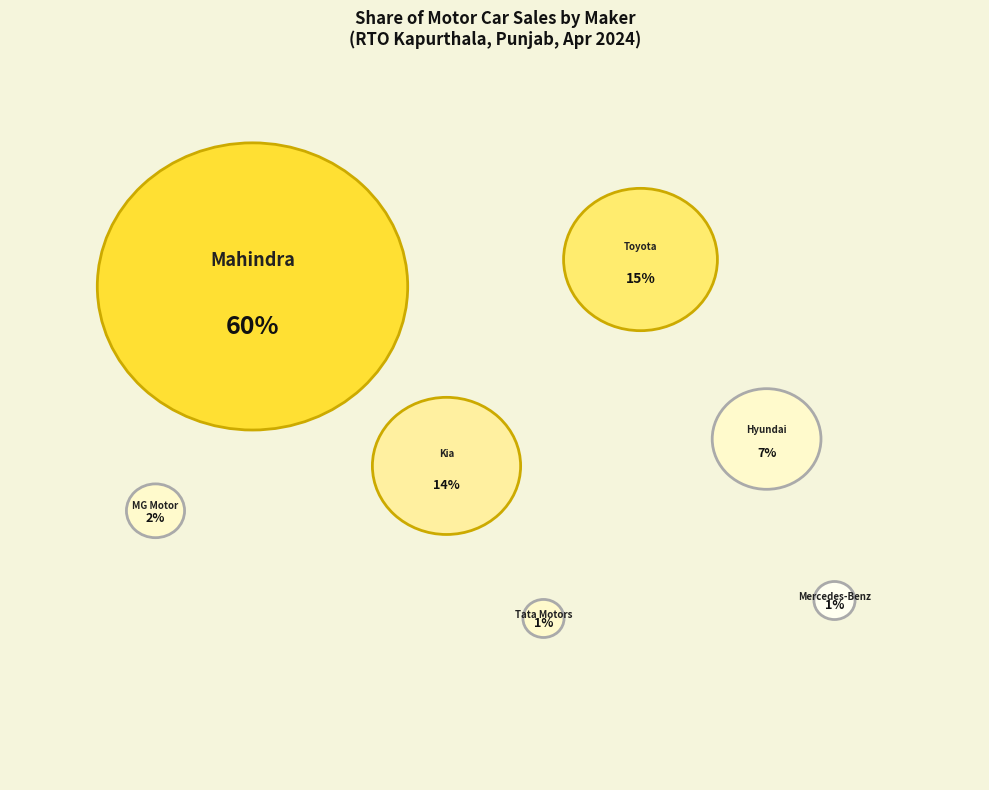

What percentage is the MG MOTOR INDIA PVT LTD slice, to the nearest percent?

2%